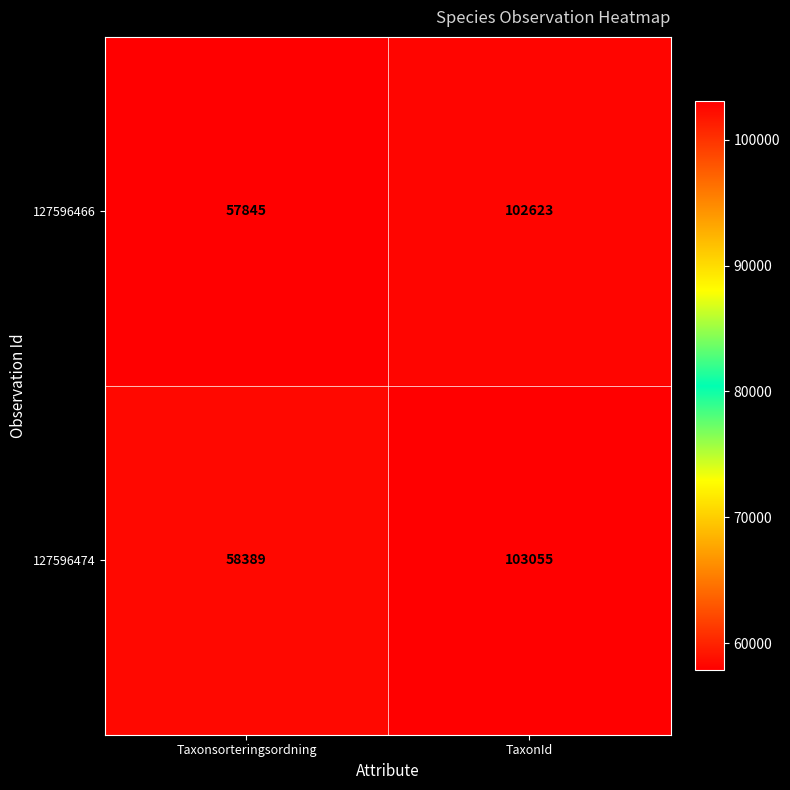

How many series are shown in this chart?

2